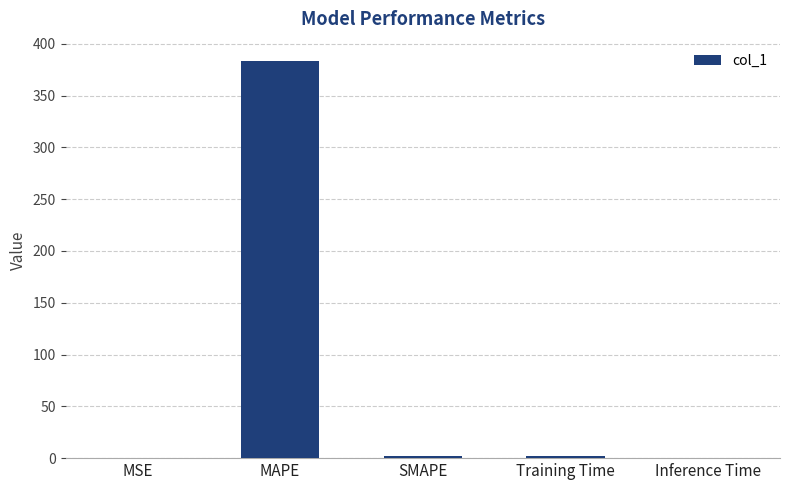

What is the change in value from Training Time to Inference Time?

-2.0